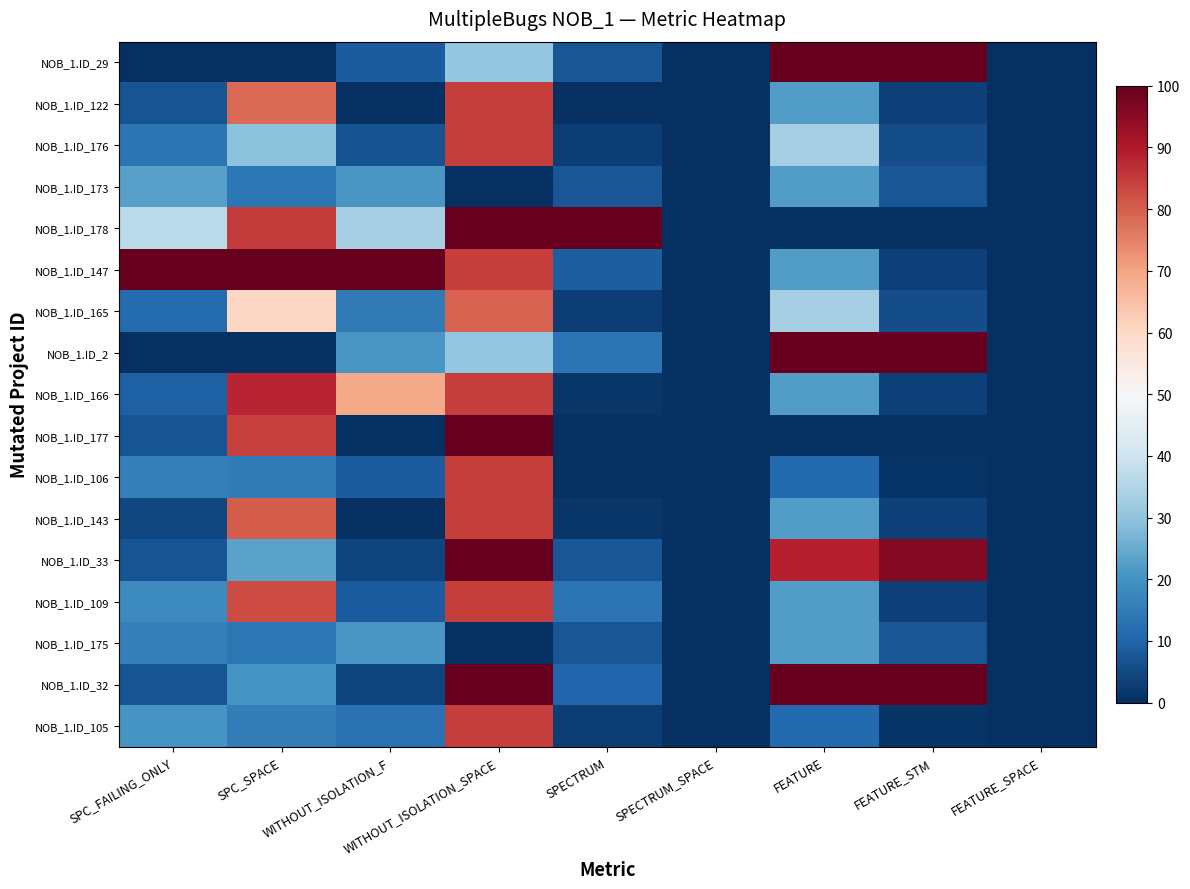

At which category is the sum across all series the highest?

WITHOUT_ISOLATION_SPACE